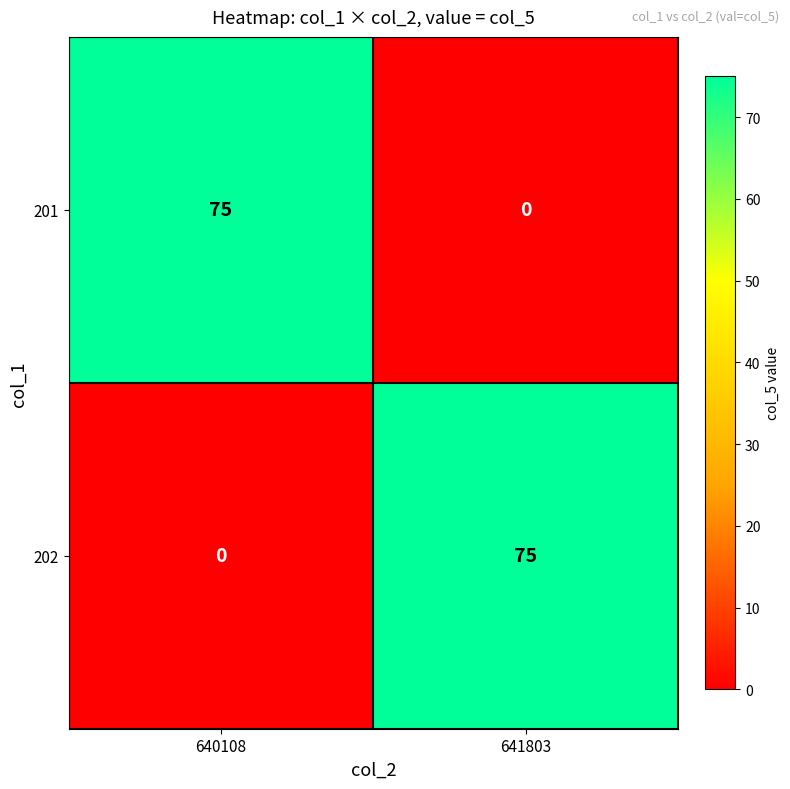

What is the sum of all 201 values?

75